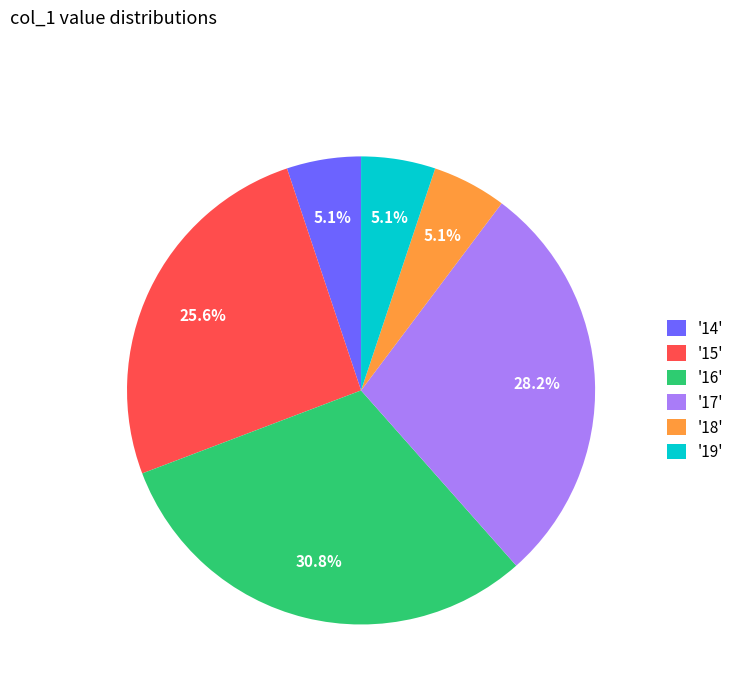

To the nearest percent, what is the difference between the largest and smallest slice percentages?

26%